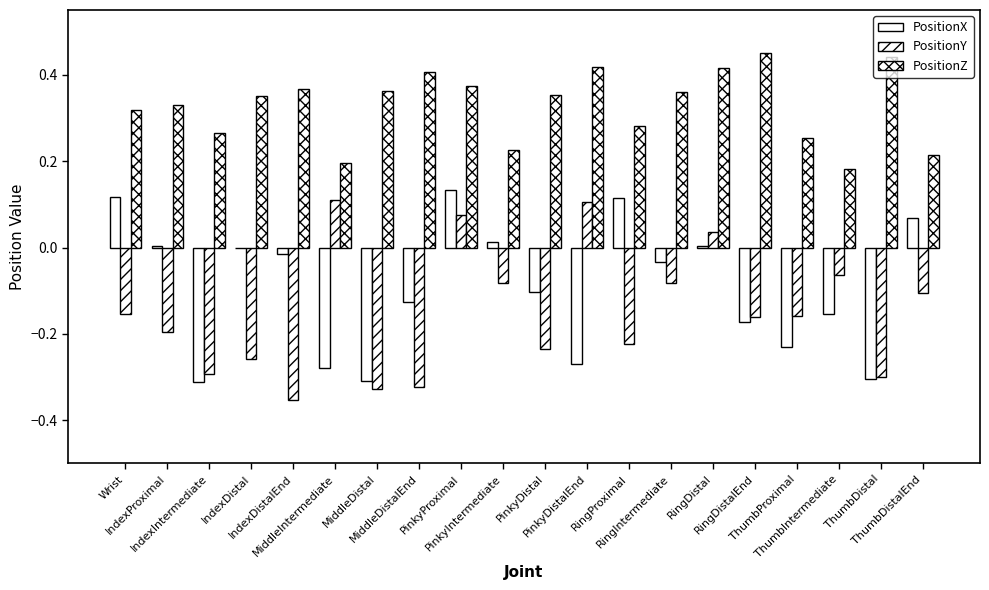

Which series changed the most between RingIntermediate and ThumbDistal?

PositionX